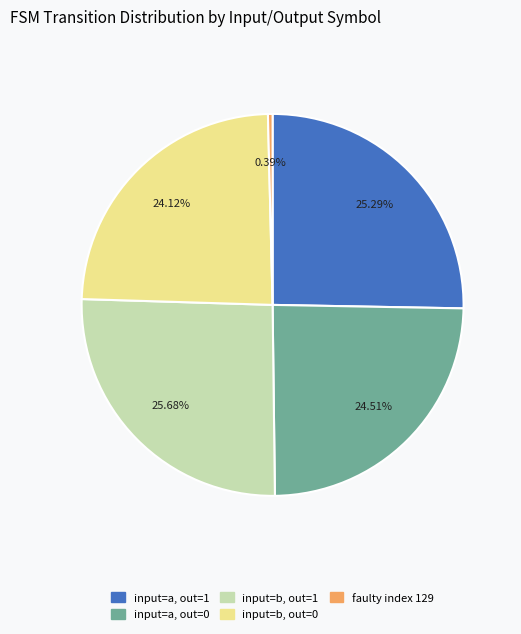

How many slices are in this pie chart?

5